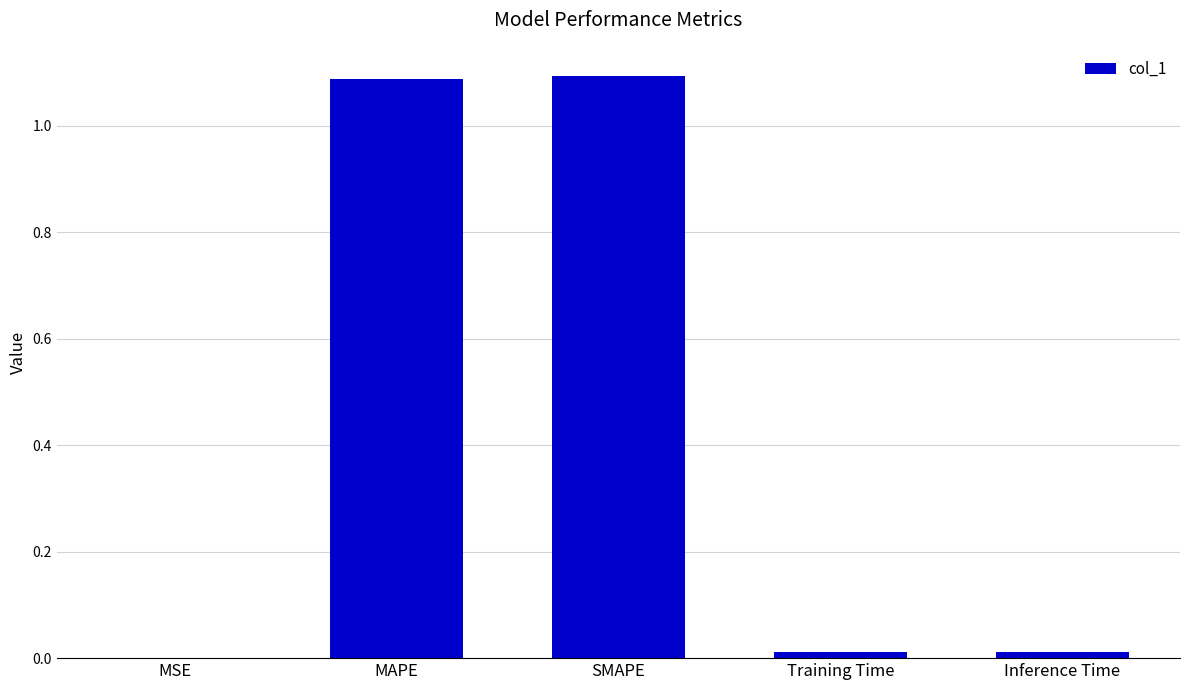

What is the ratio of the value at SMAPE to the value at MAPE?

1.0